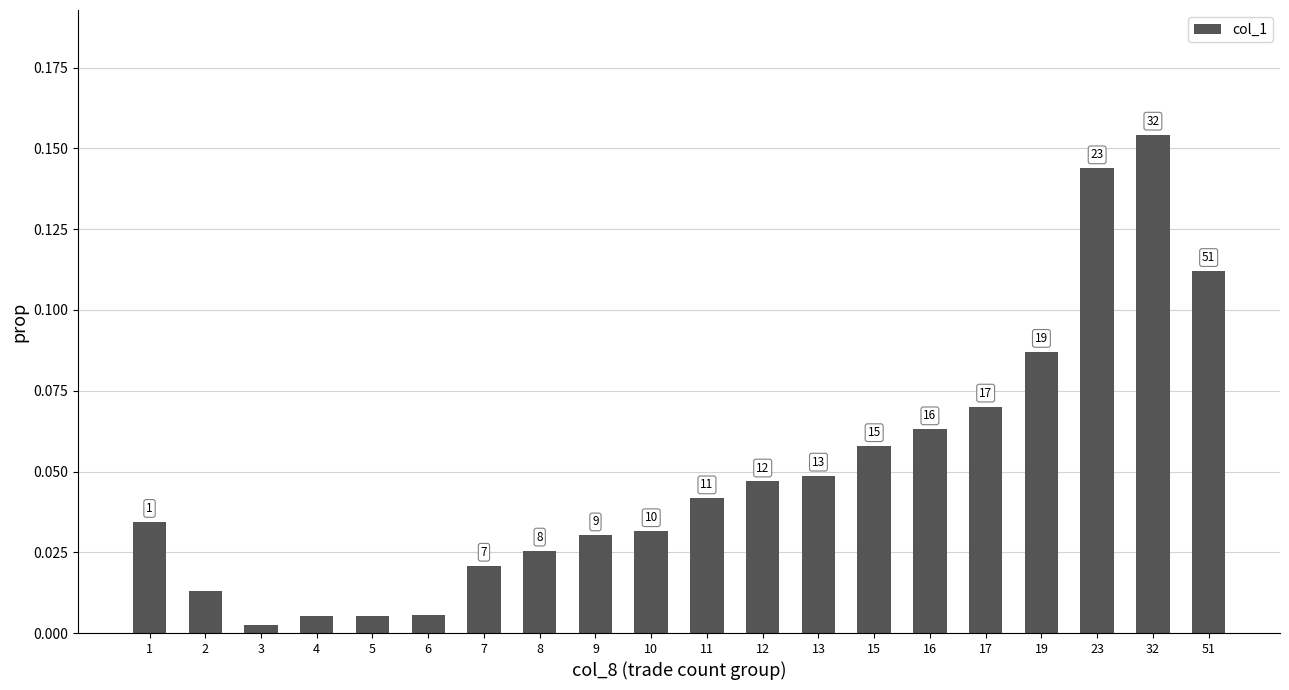

The chart shows a value of 0.1 at 51. True or false?

True